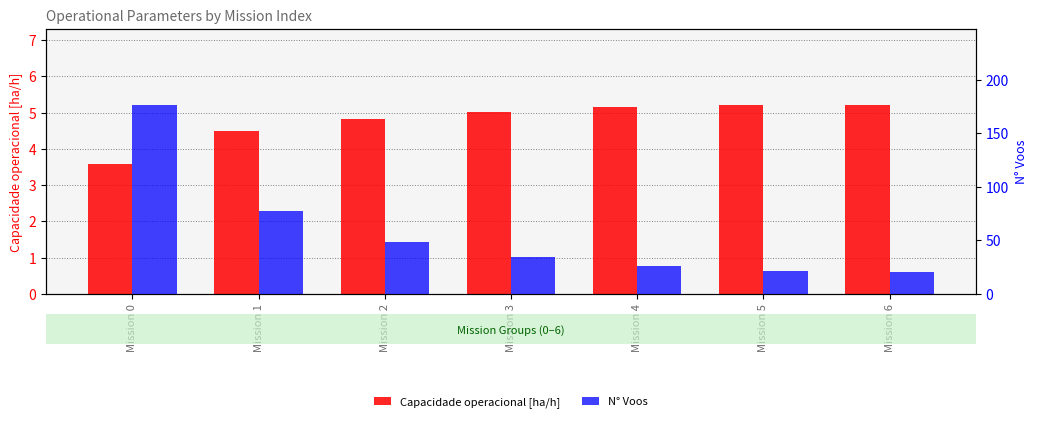

How many categories are shown in the chart?

7